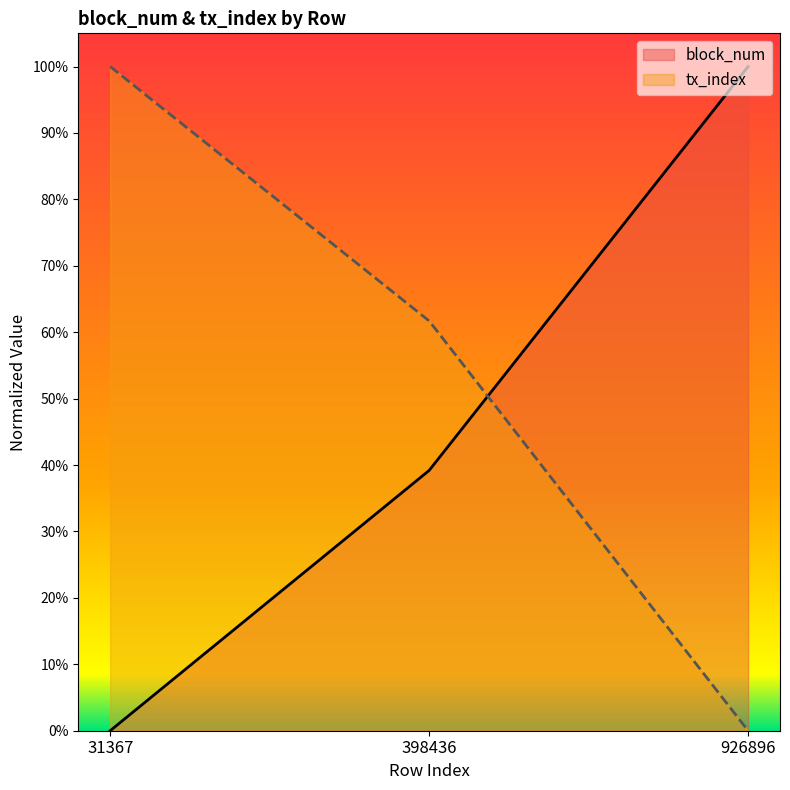

True or false: block_num has a value of 0.4 at 398436.

True